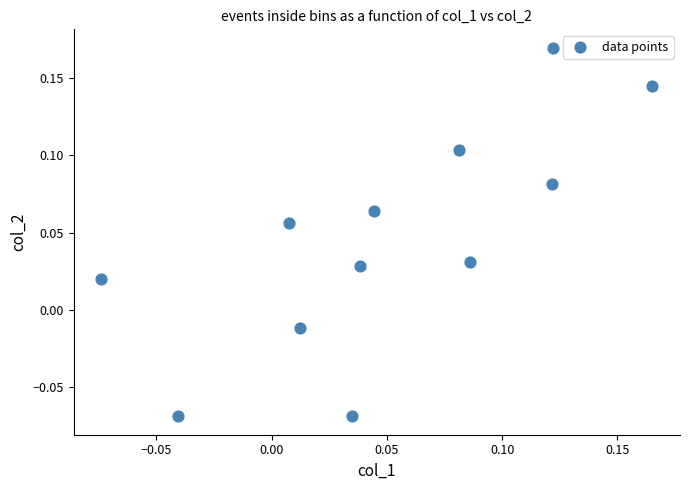

How many points are shown in the scatter plot?

12